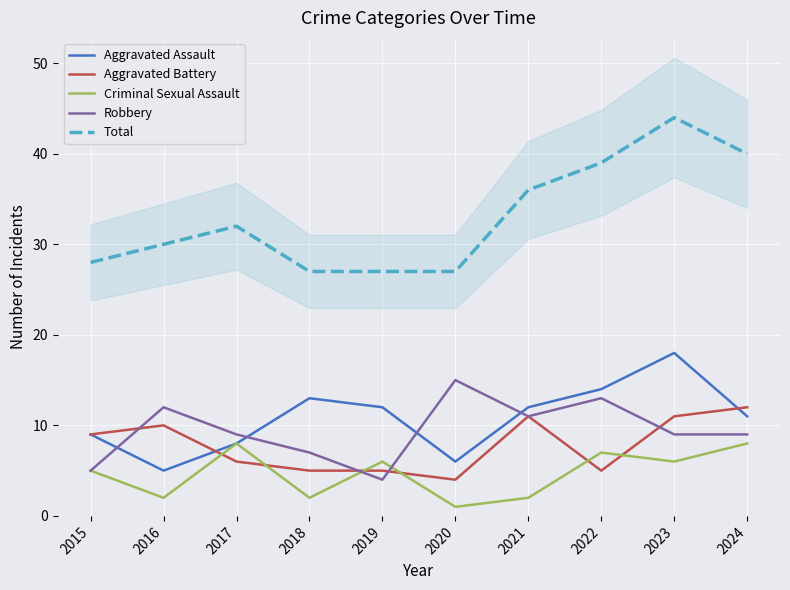

How many data points does each series have?

10